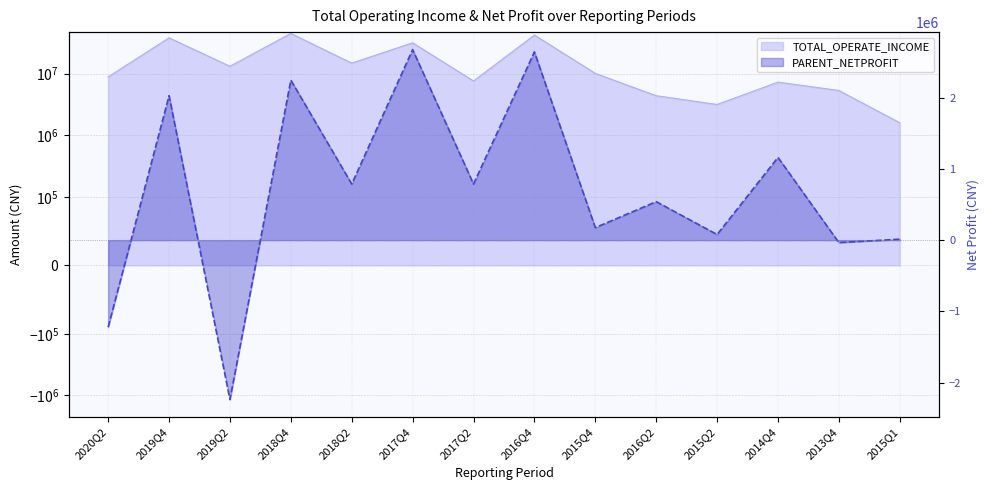

Reading left to right, what are all the values shown in this chart?

TOTAL_OPERATE_INCOME: 2020Q2=8830716.0	2019Q4=37976776.8	2019Q2=13135379.3	2018Q4=44756924.0	2018Q2=14754132.7	2017Q4=31518378.1	2017Q2=7578369.9	2016Q4=42121180.6	2015Q4=10058322.0	2016Q2=4365965.7	2015Q2=3148930.0	2014Q4=7253560.8	2013Q4=5311158.0	2015Q1=1591950.0
PARENT_NETPROFIT: 2020Q2=-1219704.0	2019Q4=2026089.4	2019Q2=-2234619.5	2018Q4=2244486.3	2018Q2=786869.3	2017Q4=2672414.7	2017Q2=787163.6	2016Q4=2639926.0	2015Q4=175656.7	2016Q2=539799.1	2015Q2=79046.7	2014Q4=1160203.2	2013Q4=-34408.7	2015Q1=13619.7